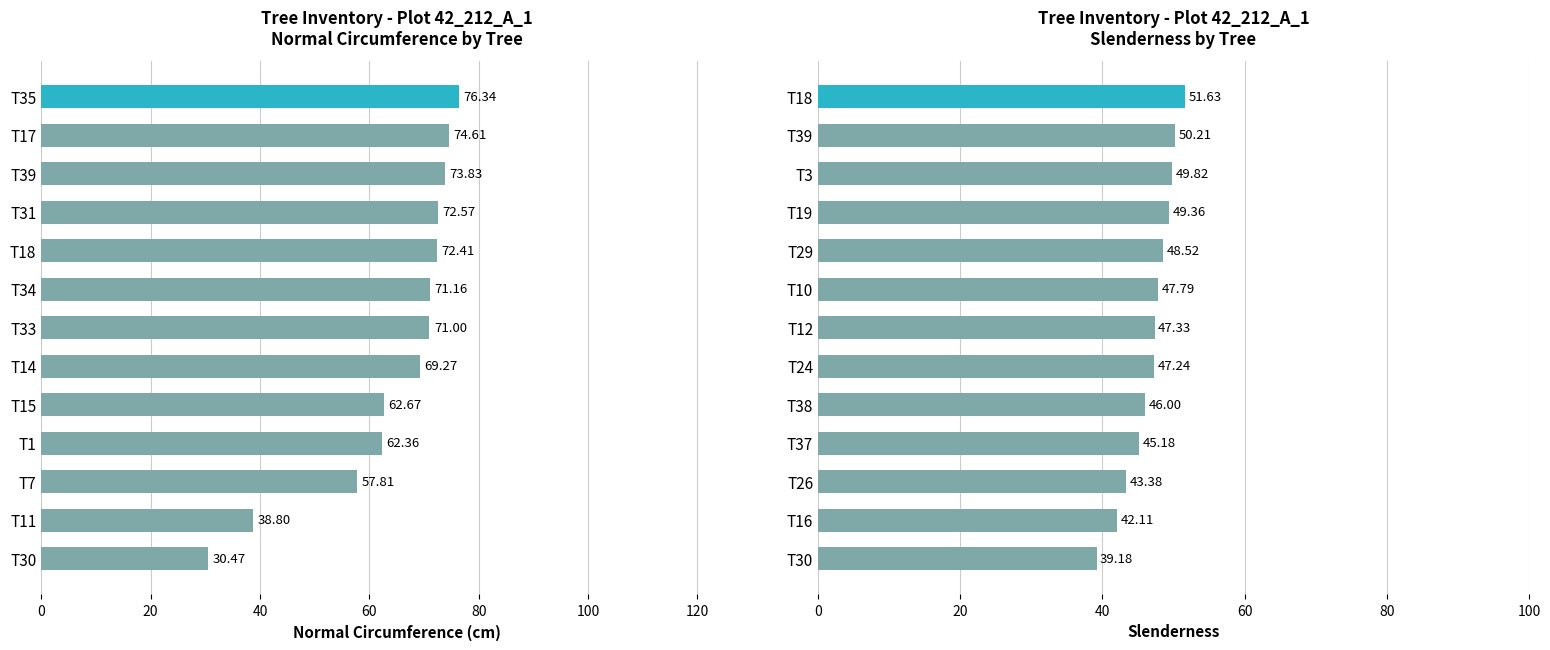

Count the number of data series in this chart.

2